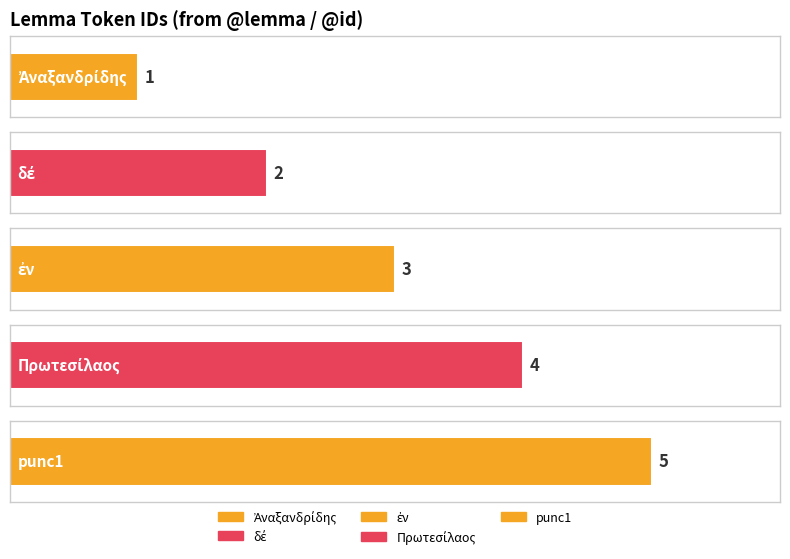

Reading right to left, extract all data points from this chart.

5	4	3	2	1